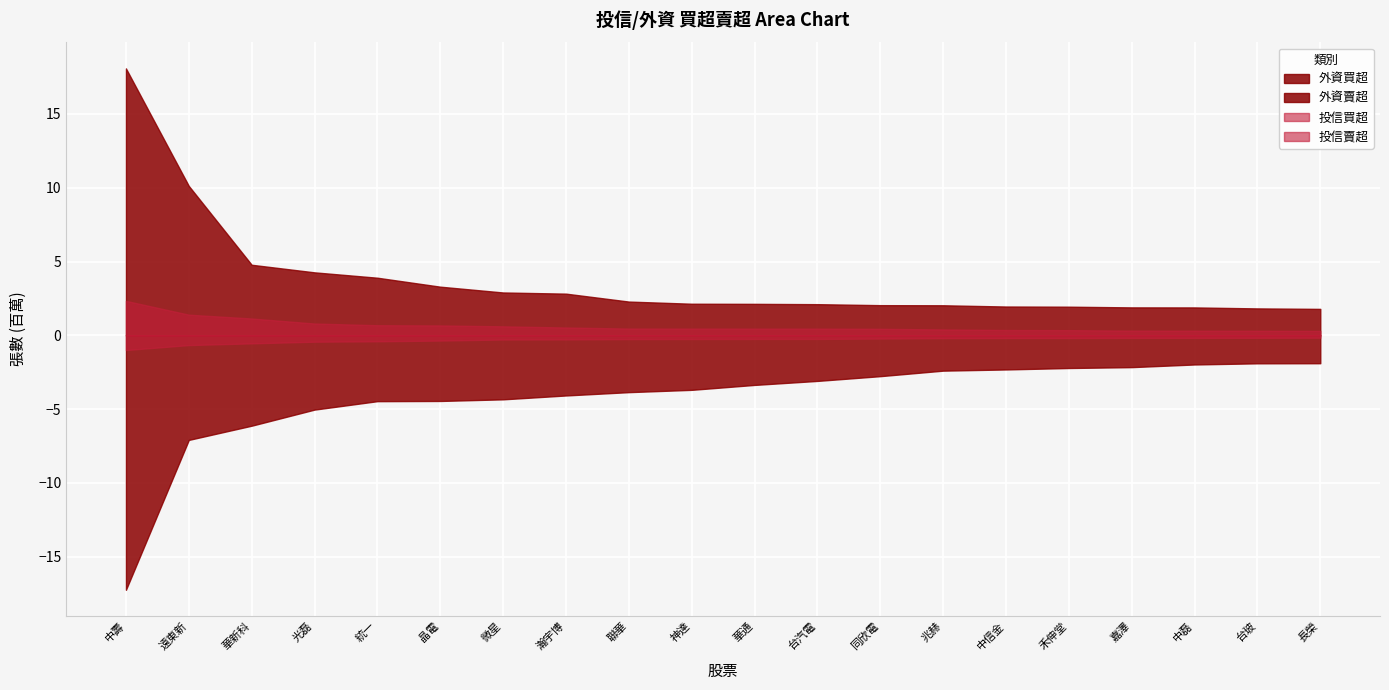

How many series are shown in this chart?

4